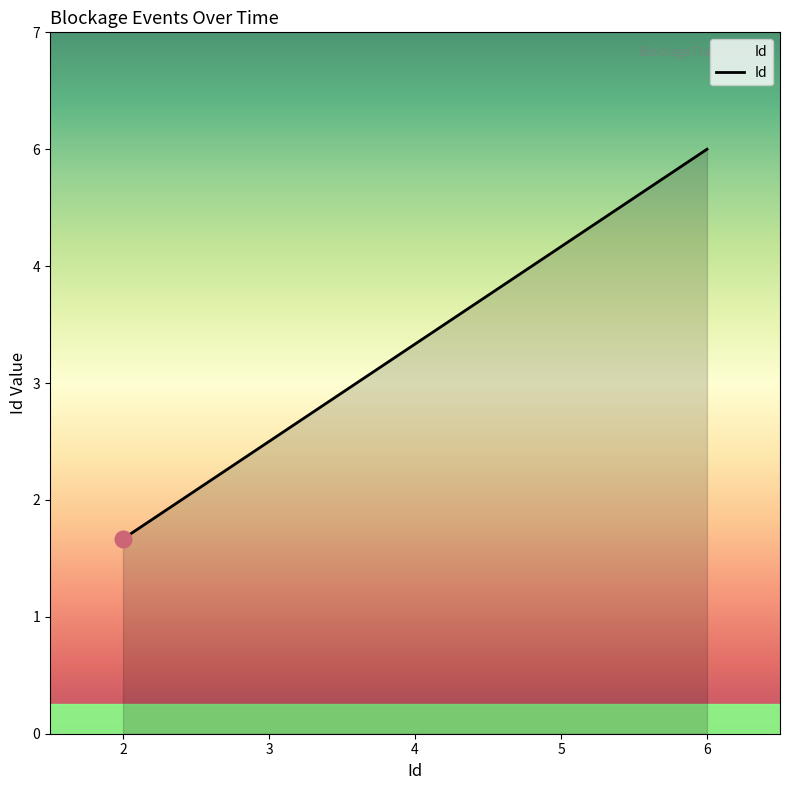

What is the ratio of the value at 2 to the value at 5?

0.4